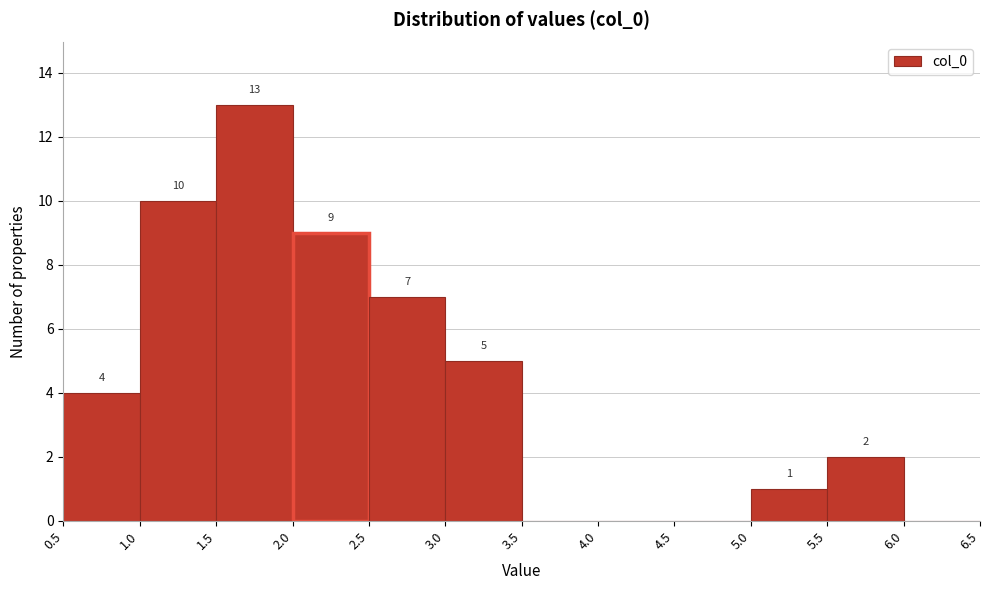

Which range on the x-axis has the tallest bar?

1.5 to 2.0